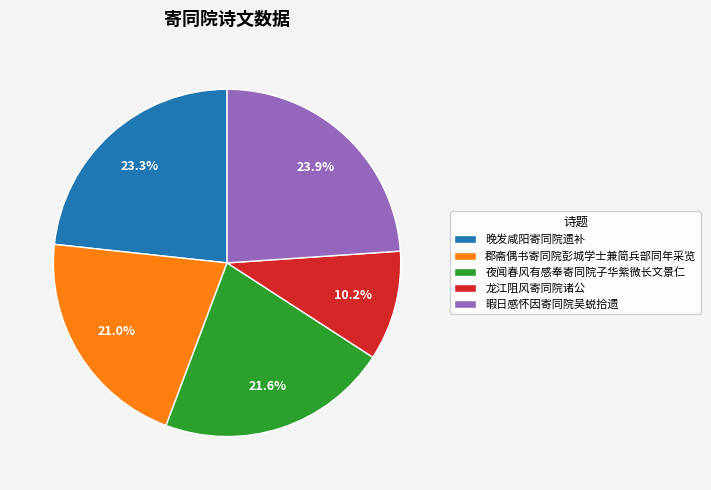

Combined, do 暇日感怀因寄同院吴蜕拾遗 and 夜闻春风有感奉寄同院子华紫微长文景仁 account for over 50%?

No